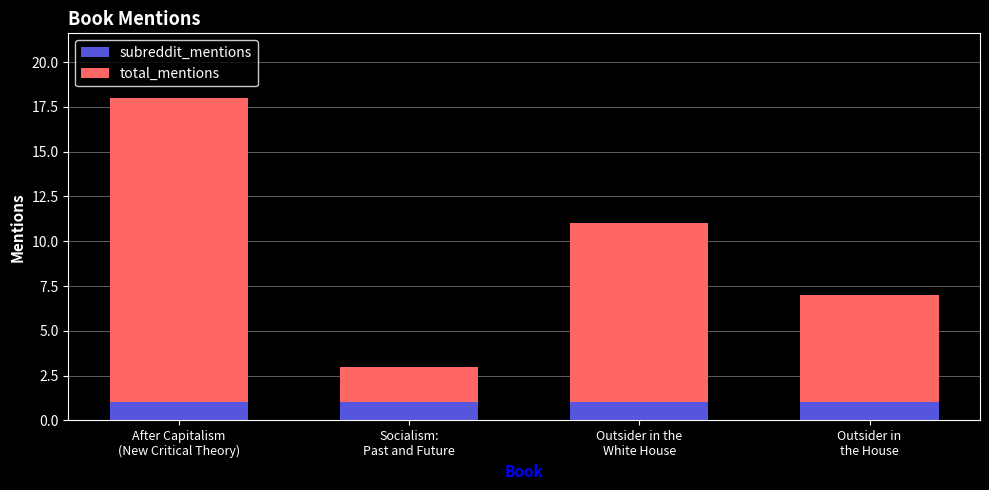

What is the maximum value for subreddit_mentions?

1